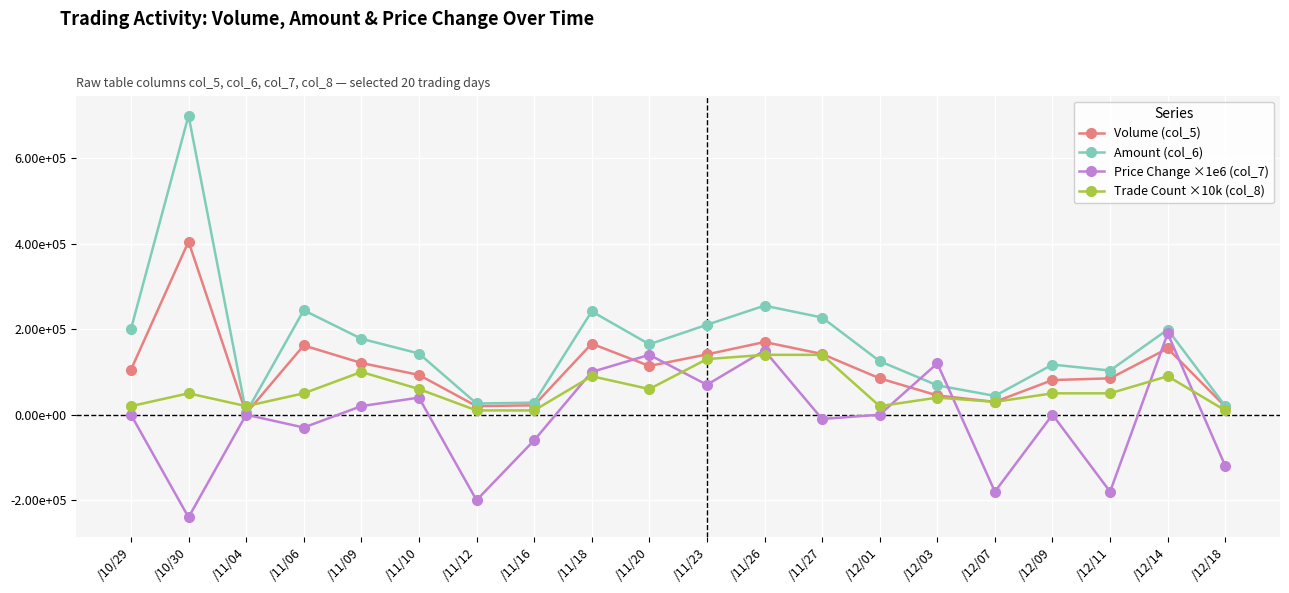

At which label does Volume (col_5) reach its peak?

/10/30